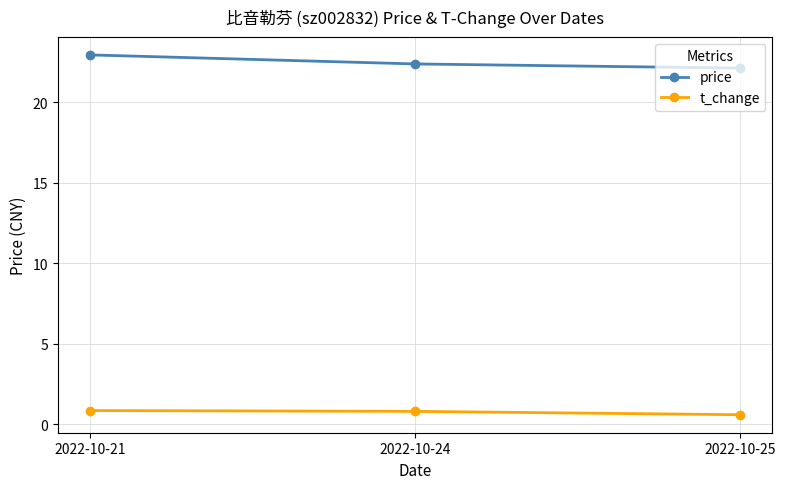

What is the spread (max minus min) of values at 2022-10-25?

21.5